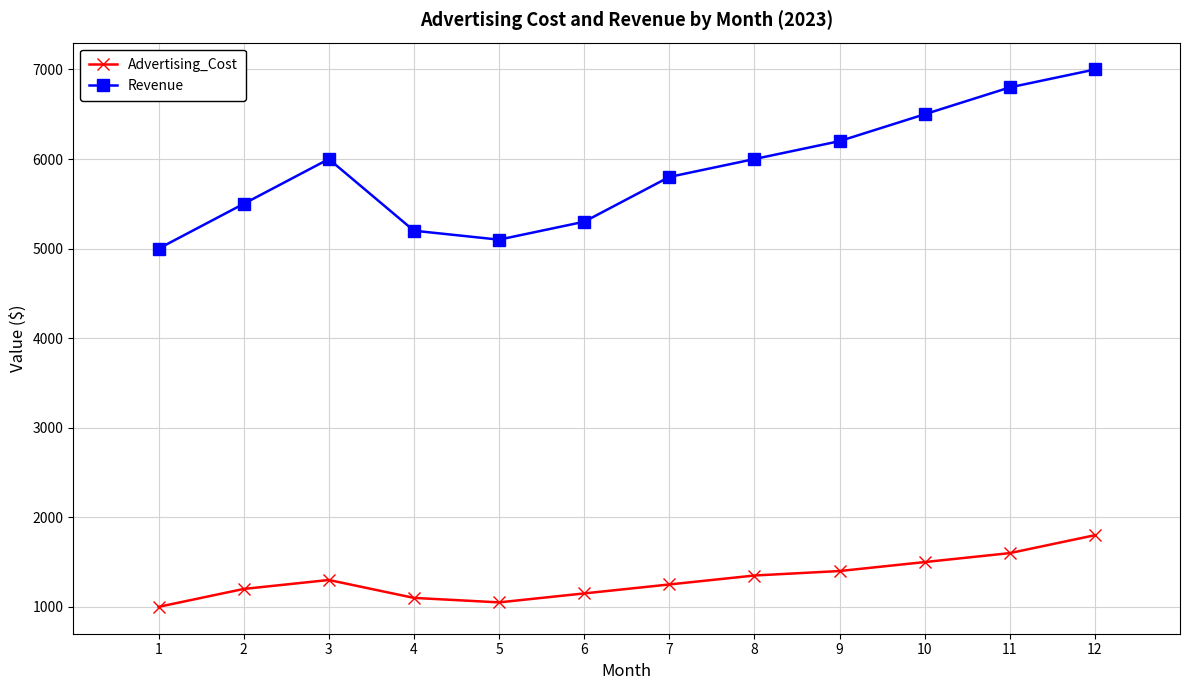

List the series in order of their overall mean, highest first.

Revenue, Advertising_Cost